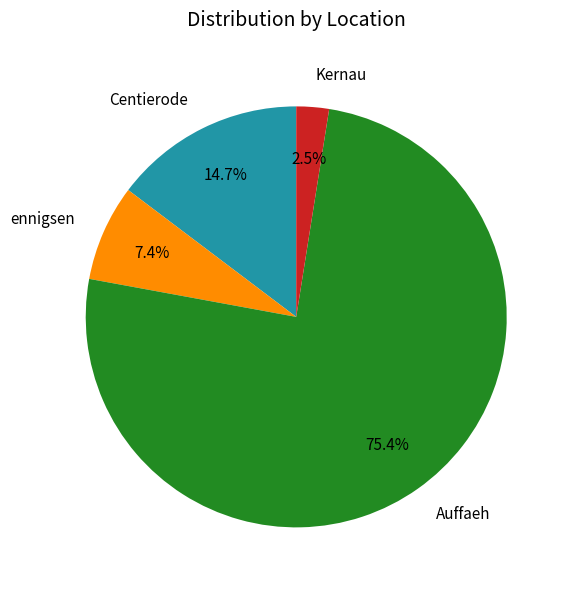

Does any single category account for the majority?

Yes